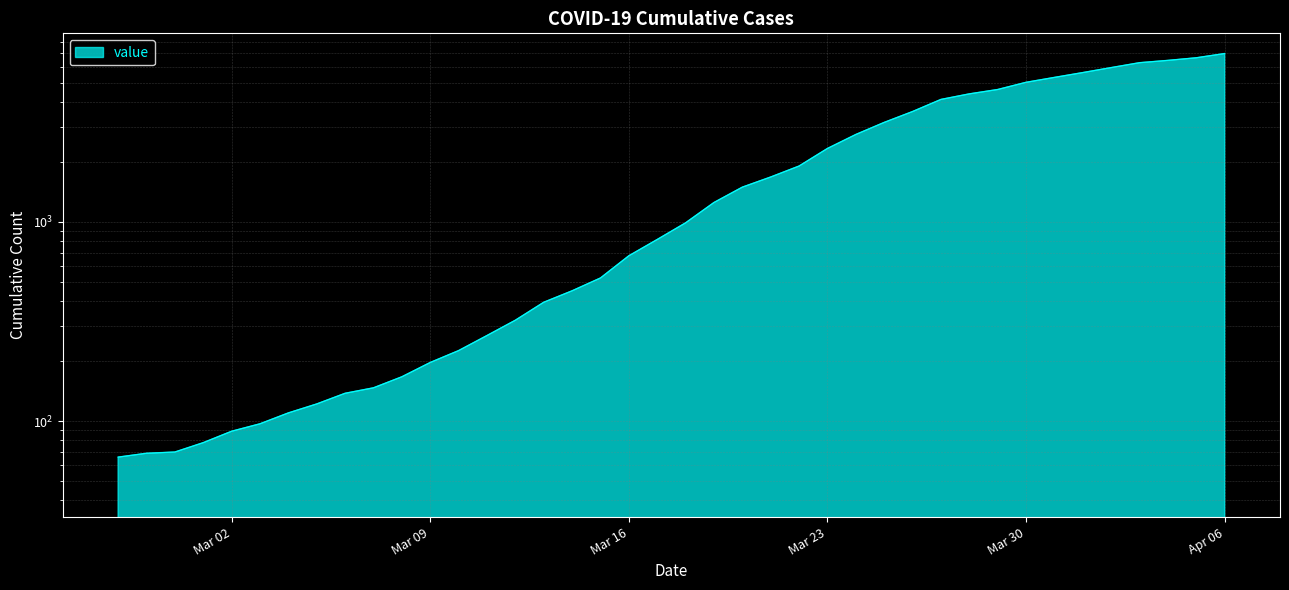

Reading right to left, extract all data points from this chart.

6997	6662	6464	6294	5948	5615	5310	5018	4617	4390	4117	3580	3157	2746	2336	1907	1680	1494	1251	989	816	676	523	451	395	321	269	226	197	167	147	138	122	110	97	89	78	70	69	66